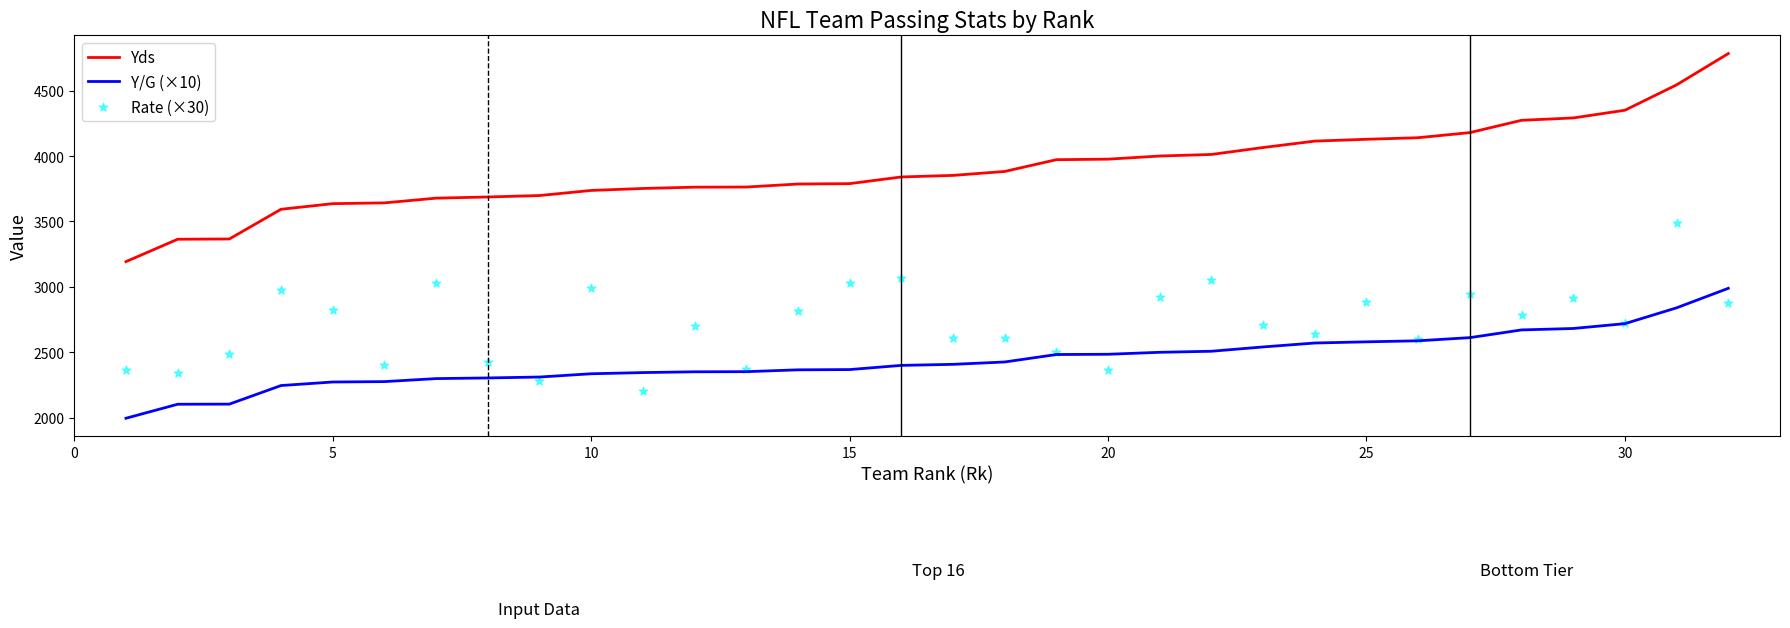

Which series has the largest Y range (max minus min)?

Yds